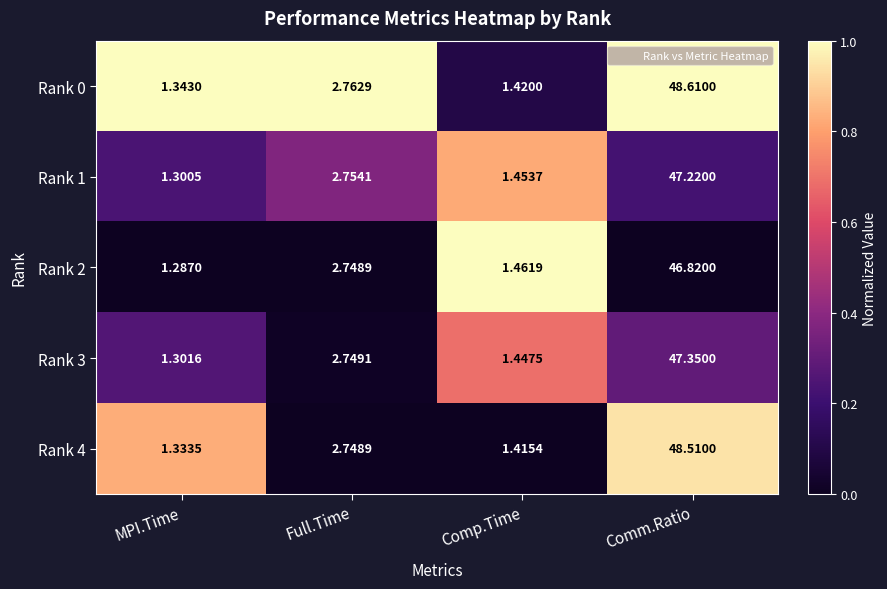

What is the spread (max minus min) of values at Comp.Time?

0.0